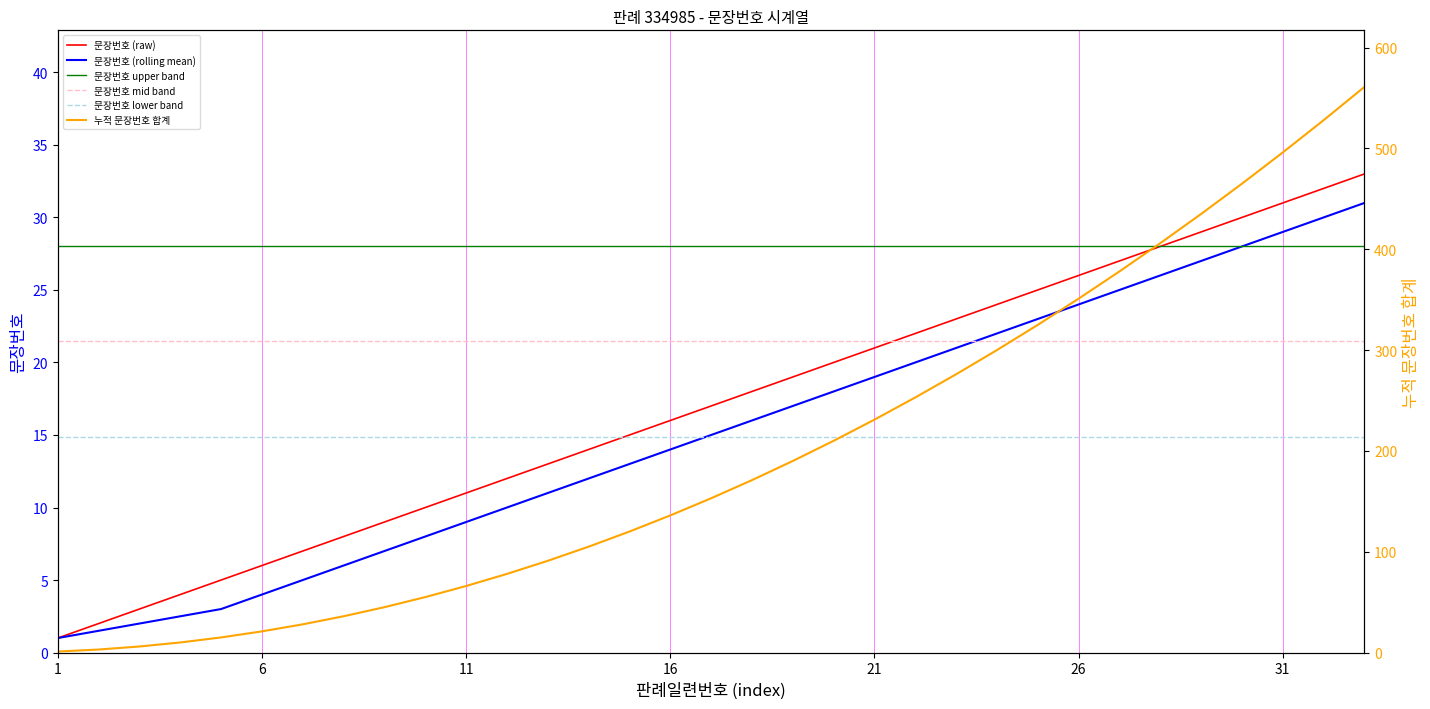

True or false: 문장번호 mid band and 문장번호 lower band intersect in this chart.

False